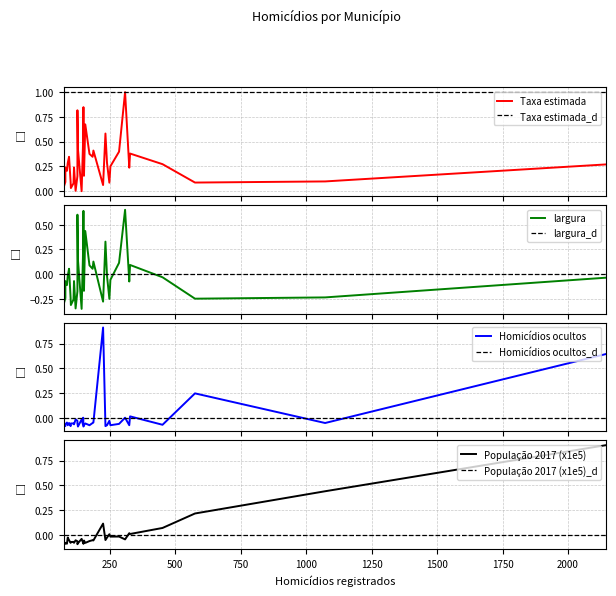

Which category has the lowest value across all series?

142